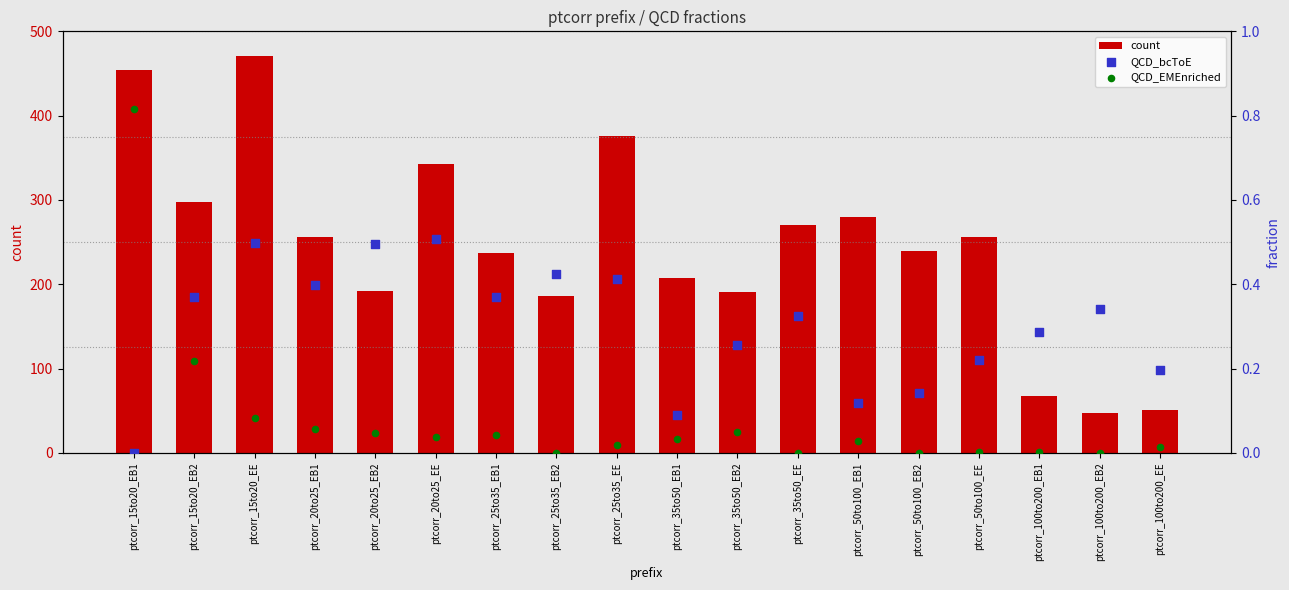

At which category is the sum across all series the highest?

ptcorr_15to20_EE